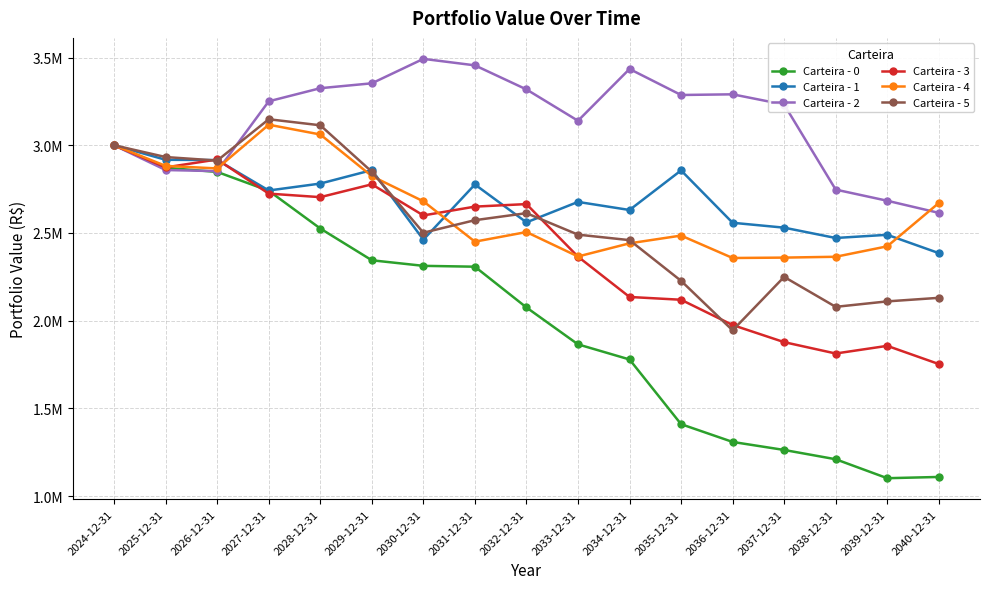

After their last crossing, which series has the higher values: Carteira - 0 or Carteira - 3?

Carteira - 3